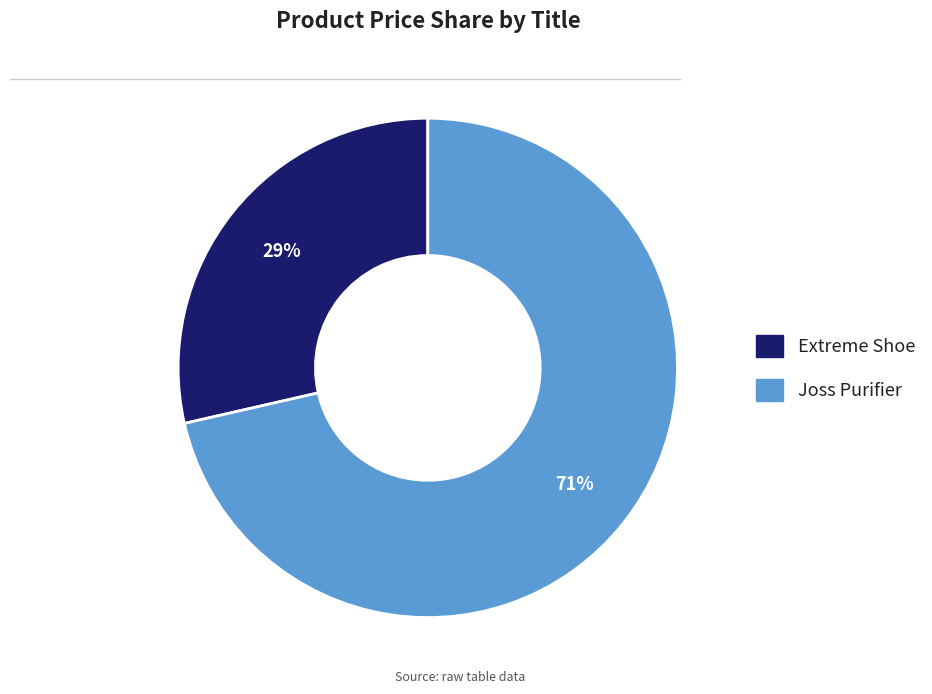

True or false: Joss Purifier accounts for 71% of the total.

True